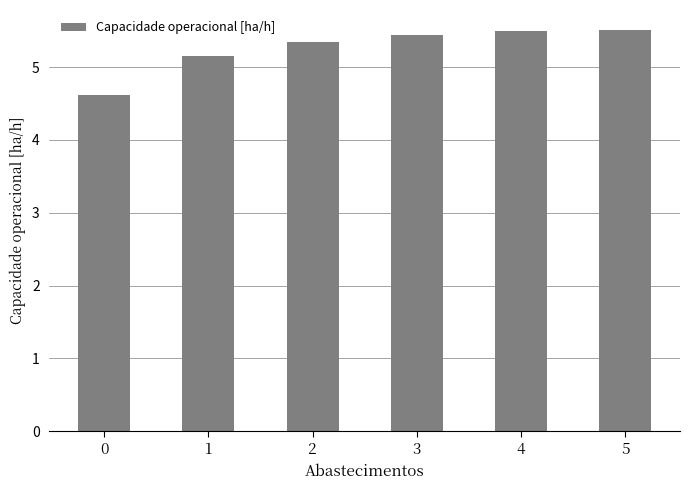

What is the difference between the second highest and minimum values?

0.9